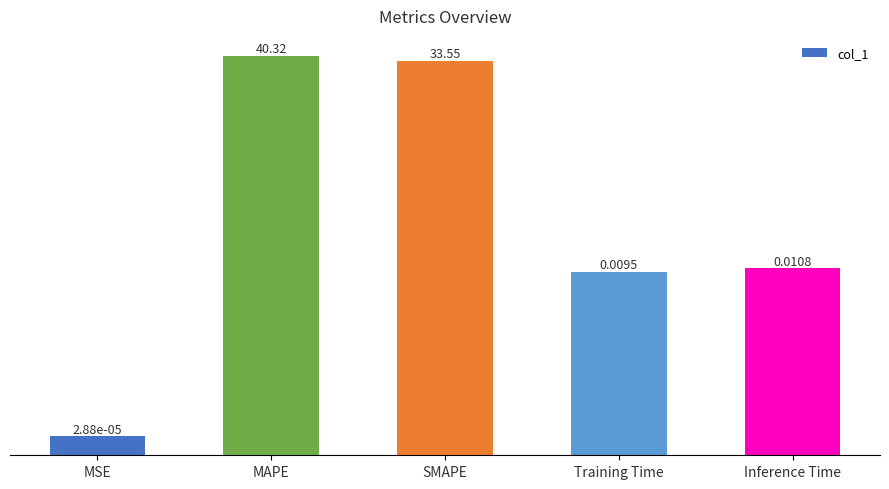

What is the greatest value displayed?

40.3